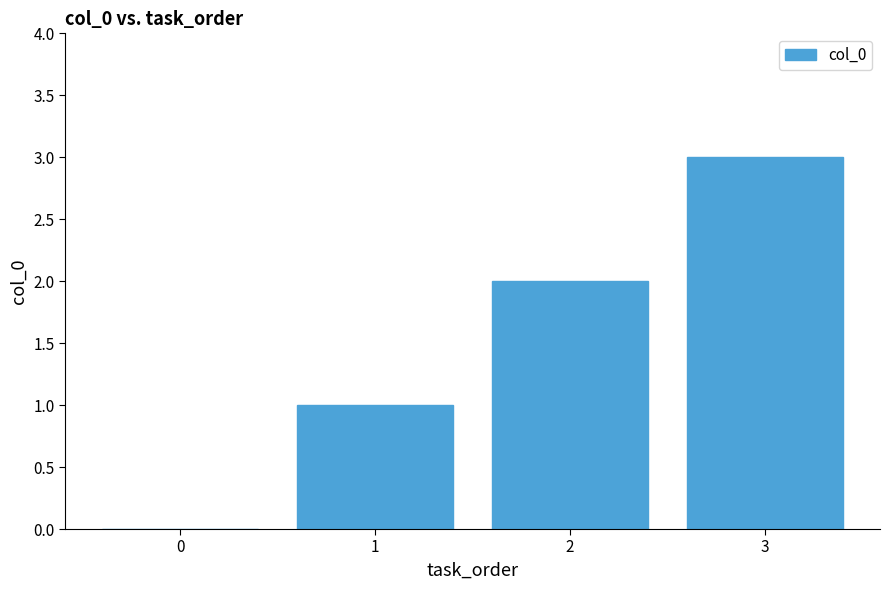

What is the greatest value displayed?

3